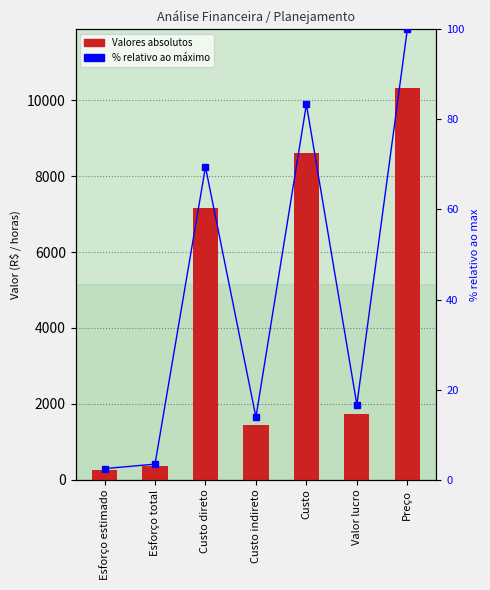

What is the label of the 5th bar from the left?

Custo